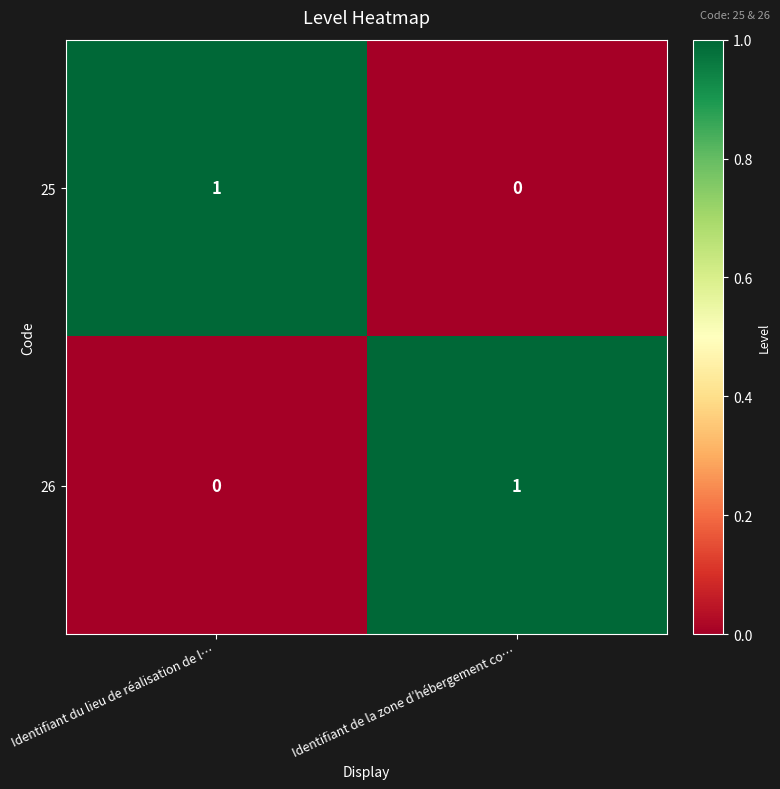

The 25 series shows 1 at Identifiant du lieu de réalisation de l…. True or false?

True